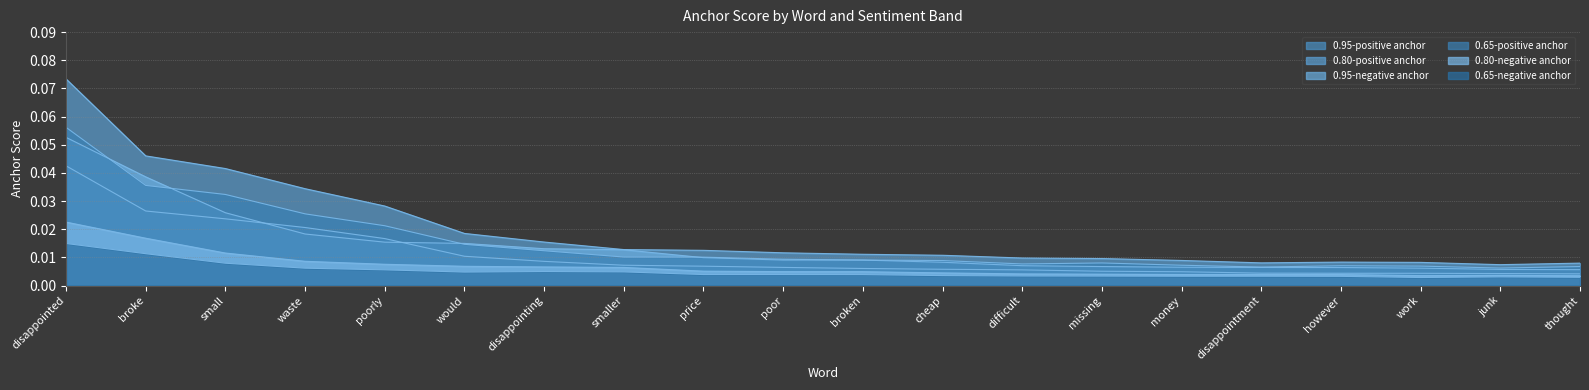

At which category does 0.80-negative anchor reach its first local valley?

work